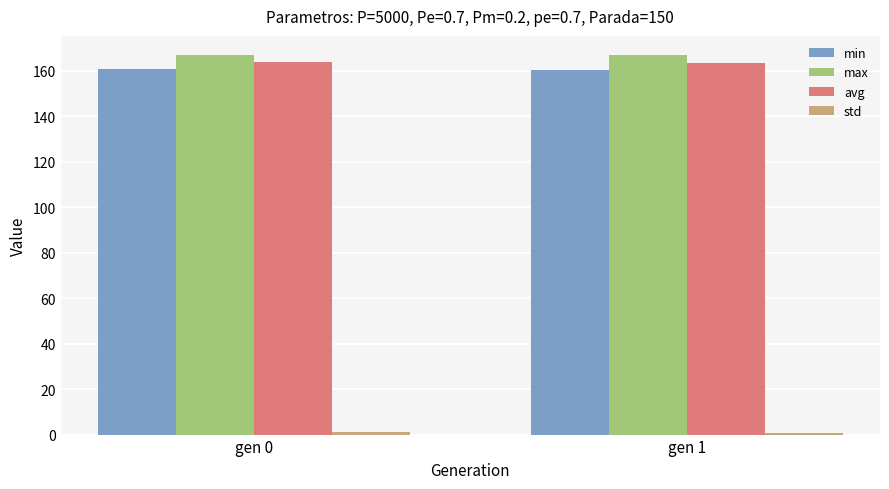

True or false: max has a value of 166.9 at gen 0.

True